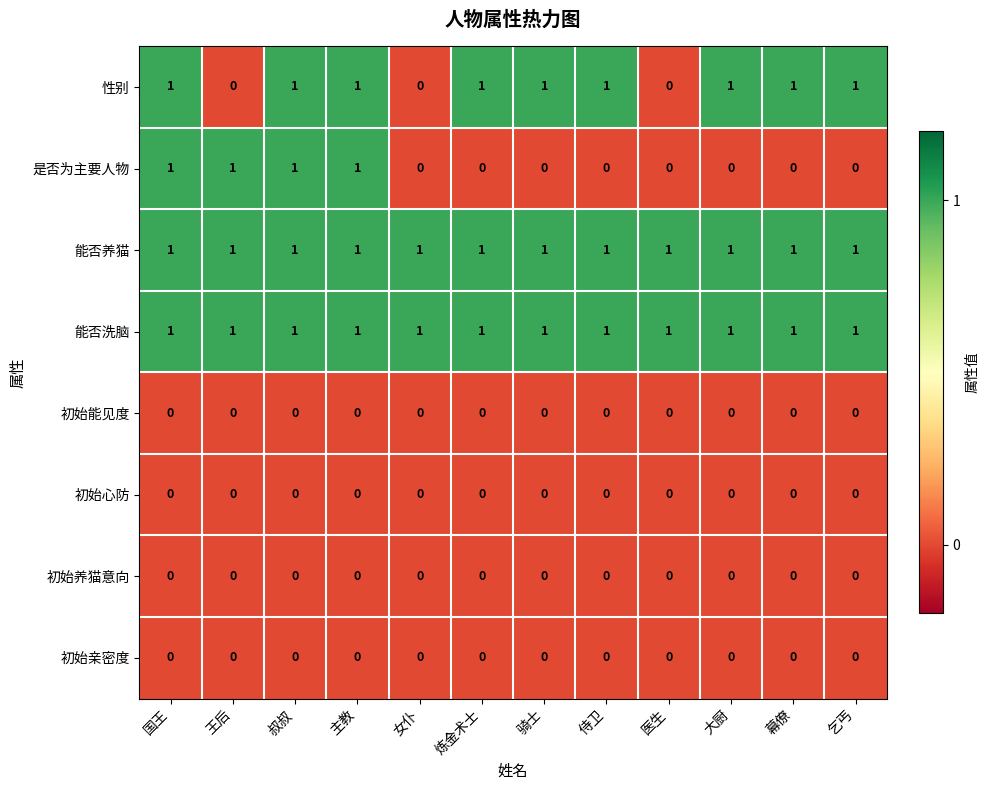

At how many categories does at least one series exceed 0?

12